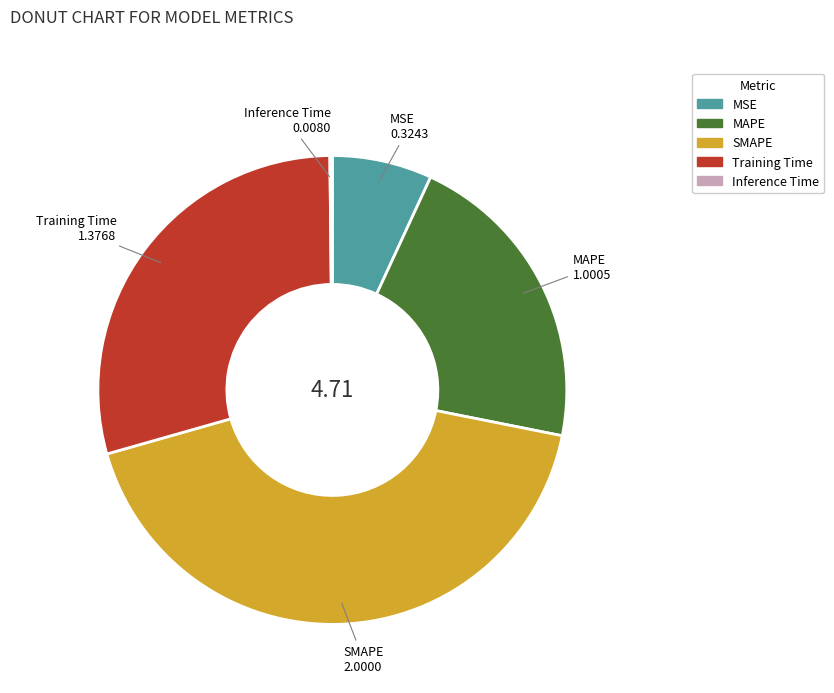

What is the ratio of the value at Training Time to the value at MAPE?

1.4